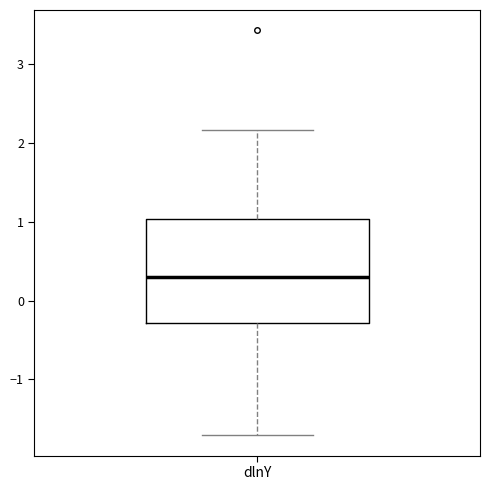

Read this box plot against the y-axis: the position of the median line, the range covered by the box, and the ends of both whiskers. The values are not printed on the chart, so give them approximately, as read against the axis.

median 0.3, box -0.3 to 1.0, whiskers -1.7 to 2.2